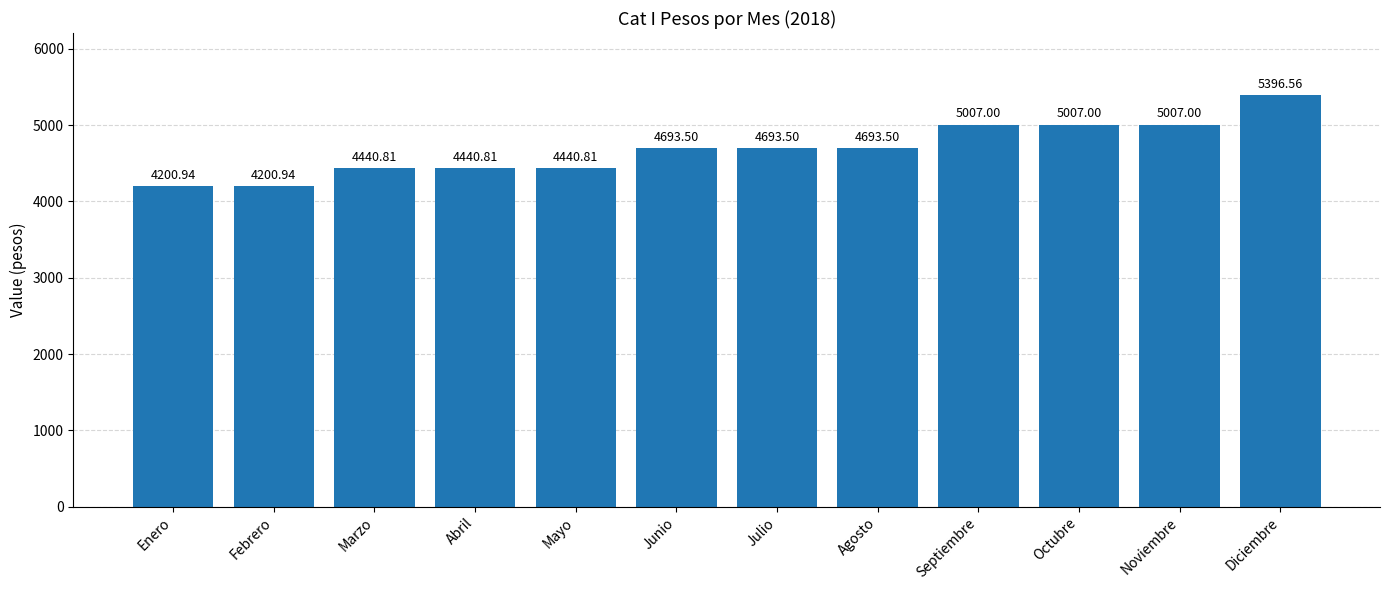

What is the change in value from Junio to Diciembre?

+703.1